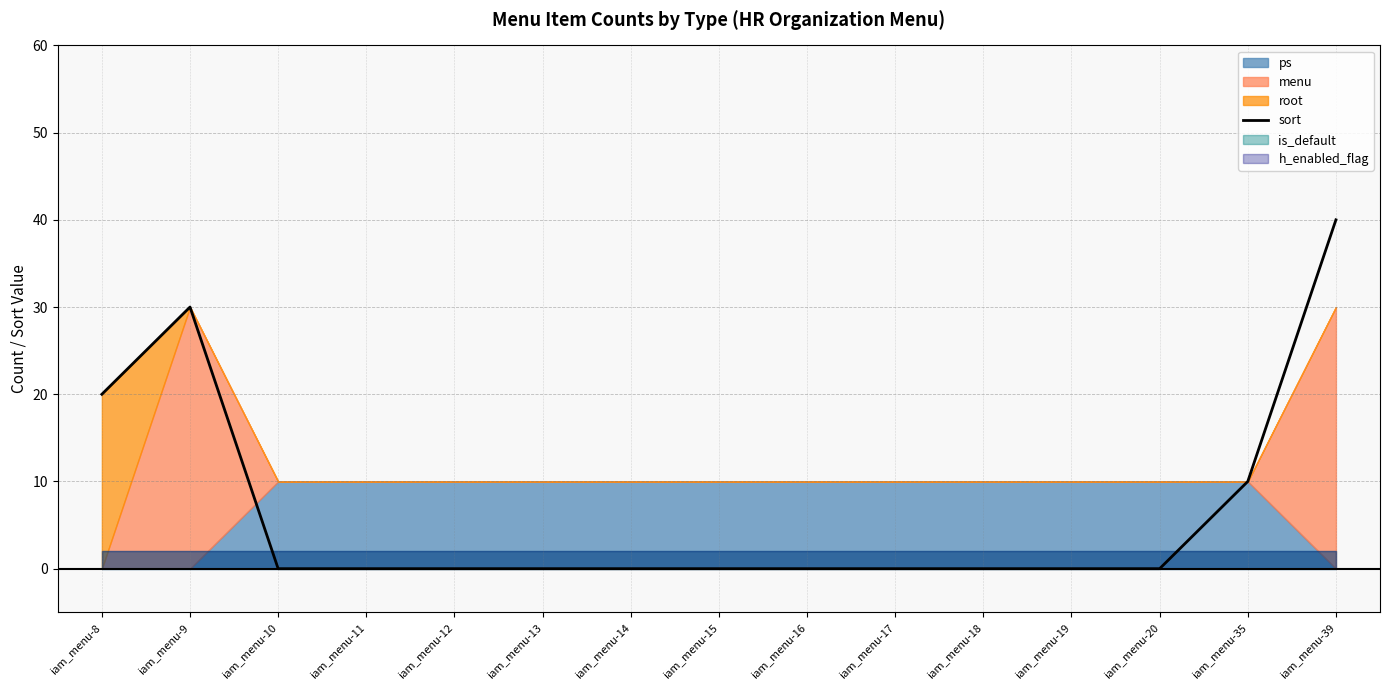

What is the maximum value shown in the chart?

40